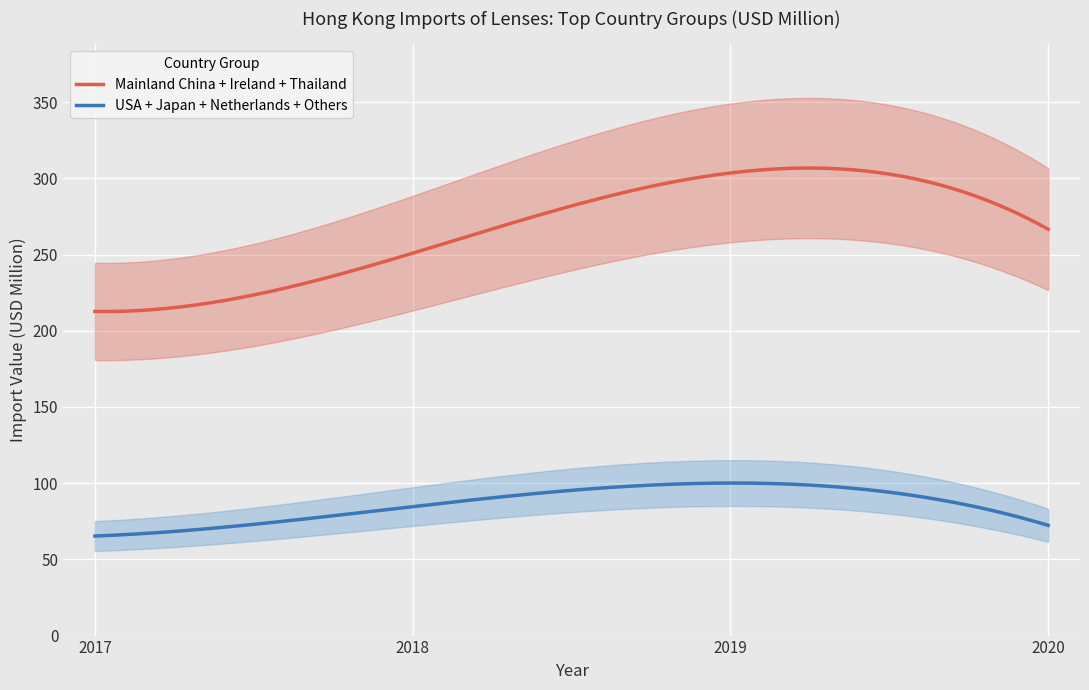

What is the highest value of the USA + Japan + Netherlands + Others series?

100.1